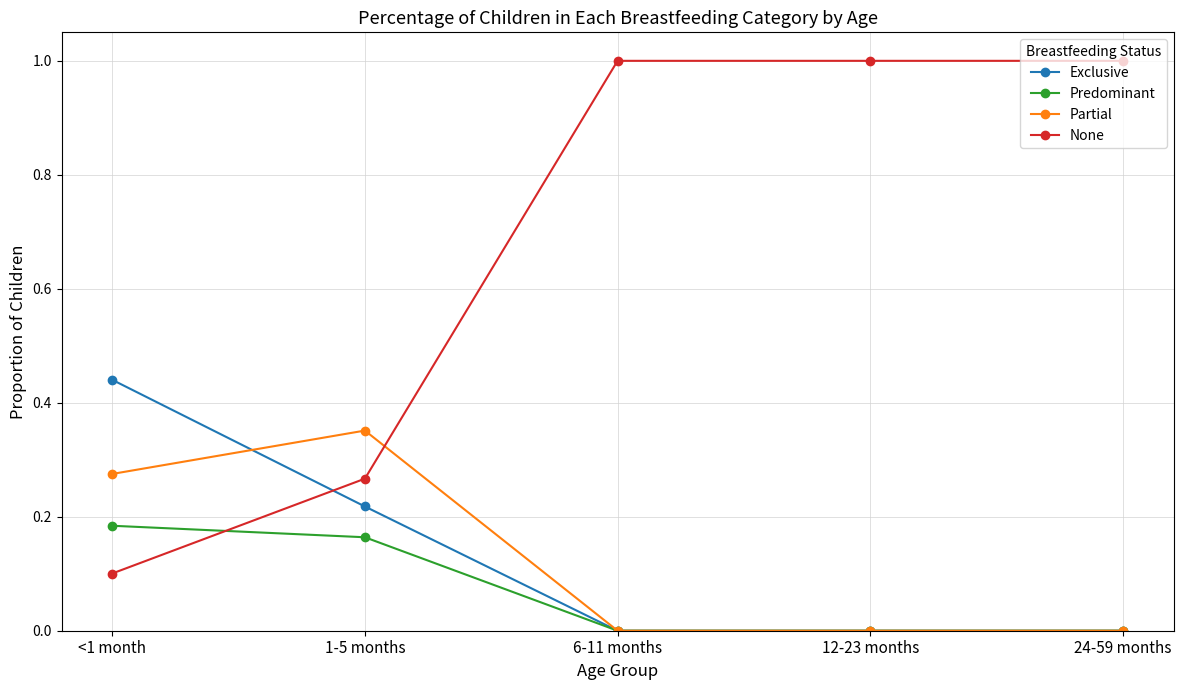

What is the total value across all series at 12-23 months?

1.0